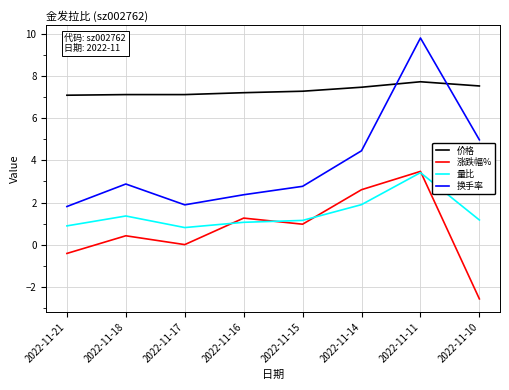

What is the lowest value of the 量比 series?

0.8